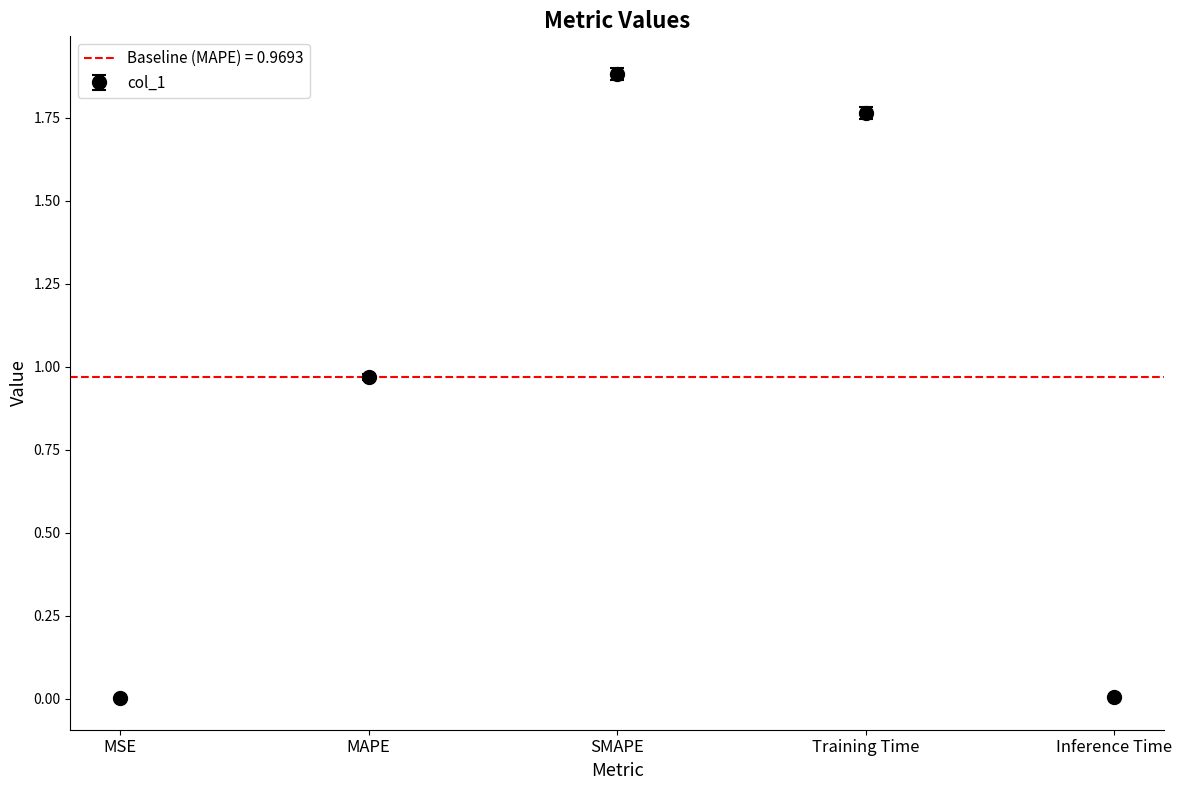

Does the chart contain any negative values?

No